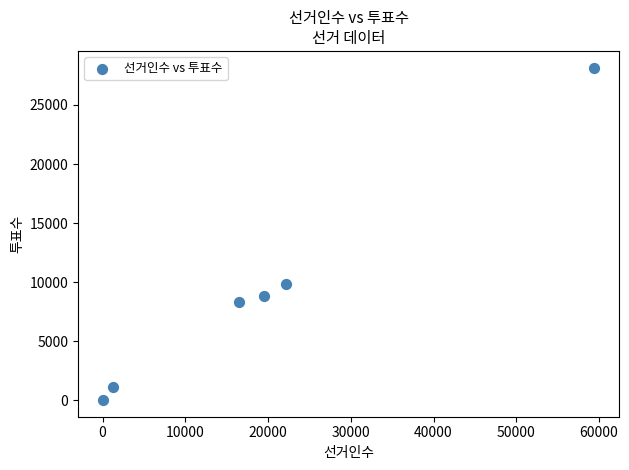

What Y value in the scatter plot is closest to 14089?

9871